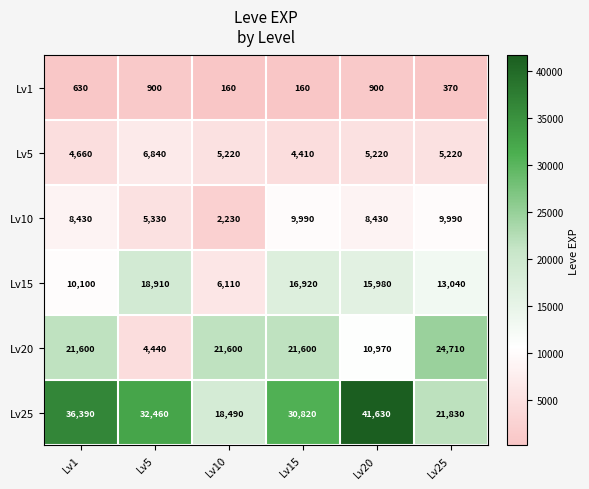

What is the sum of all Lv1 values?

3120